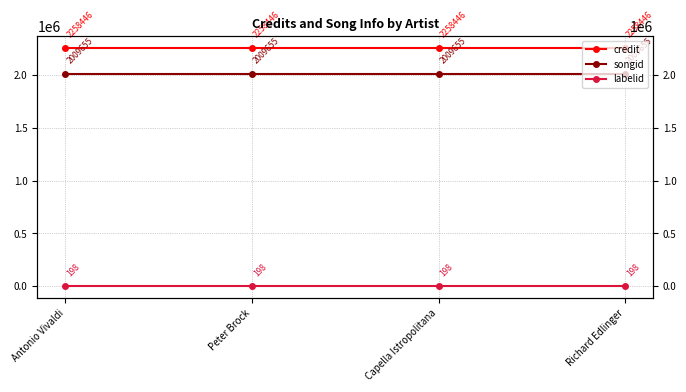

Is this an area chart (filled region under the line)?

No